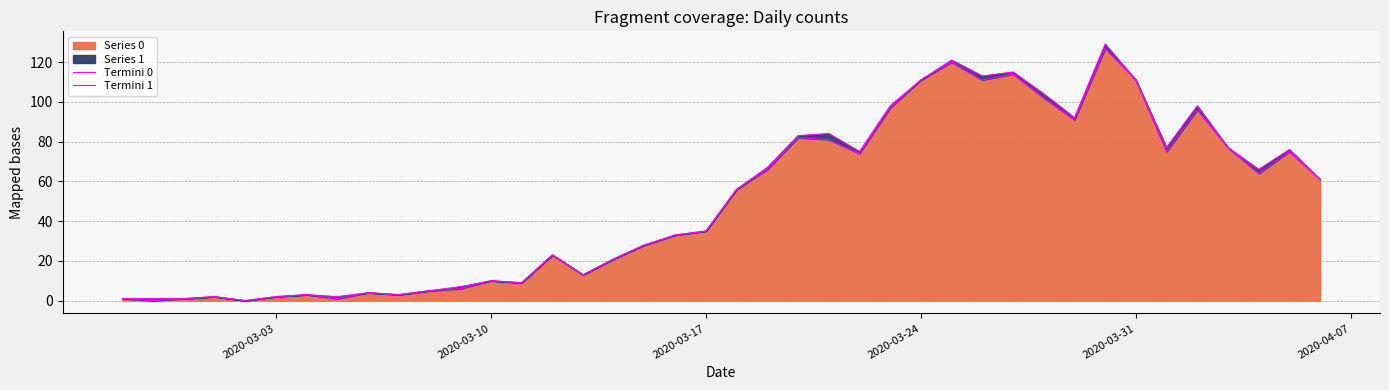

True or false: Termini 0 and Termini 1 cross at least once.

False